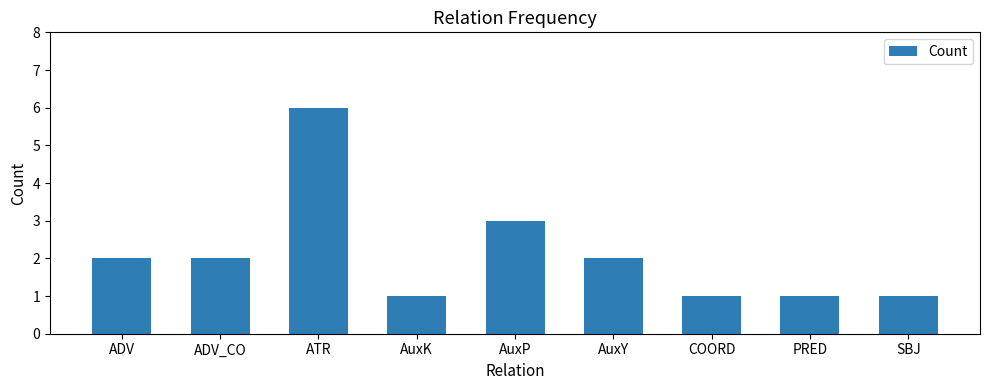

What is the label of the 7th bar from the right?

ATR